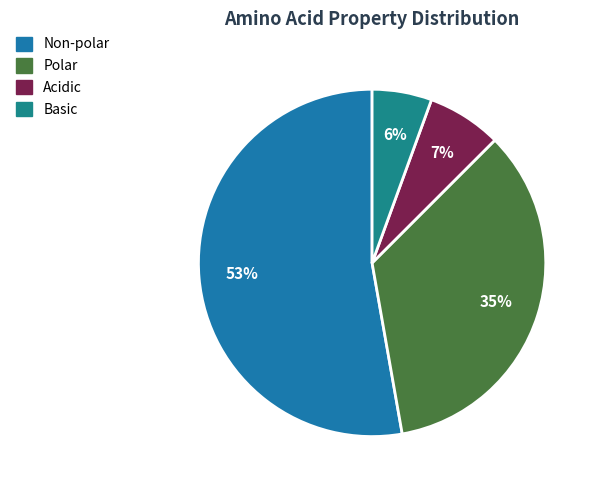

Count the number of slices in the pie.

4